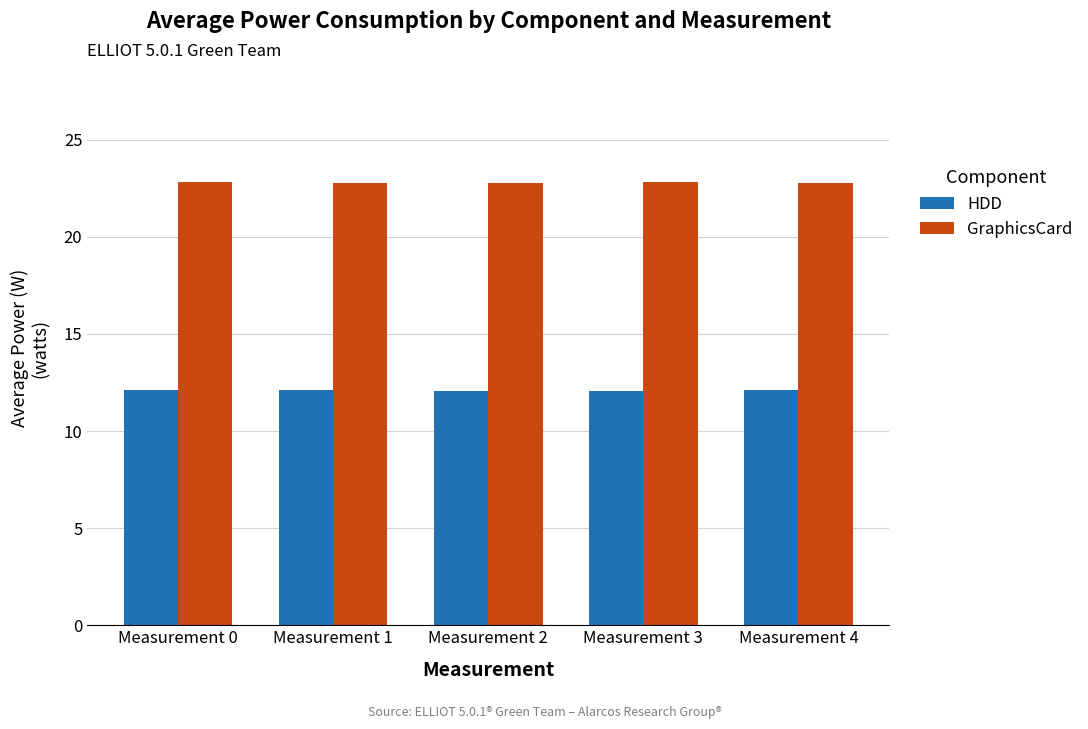

At Measurement 3, list the series in order from smallest to largest.

HDD, GraphicsCard